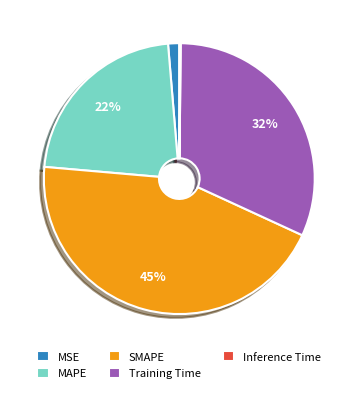

The MAPE slice represents 22% of the pie. True or false?

True